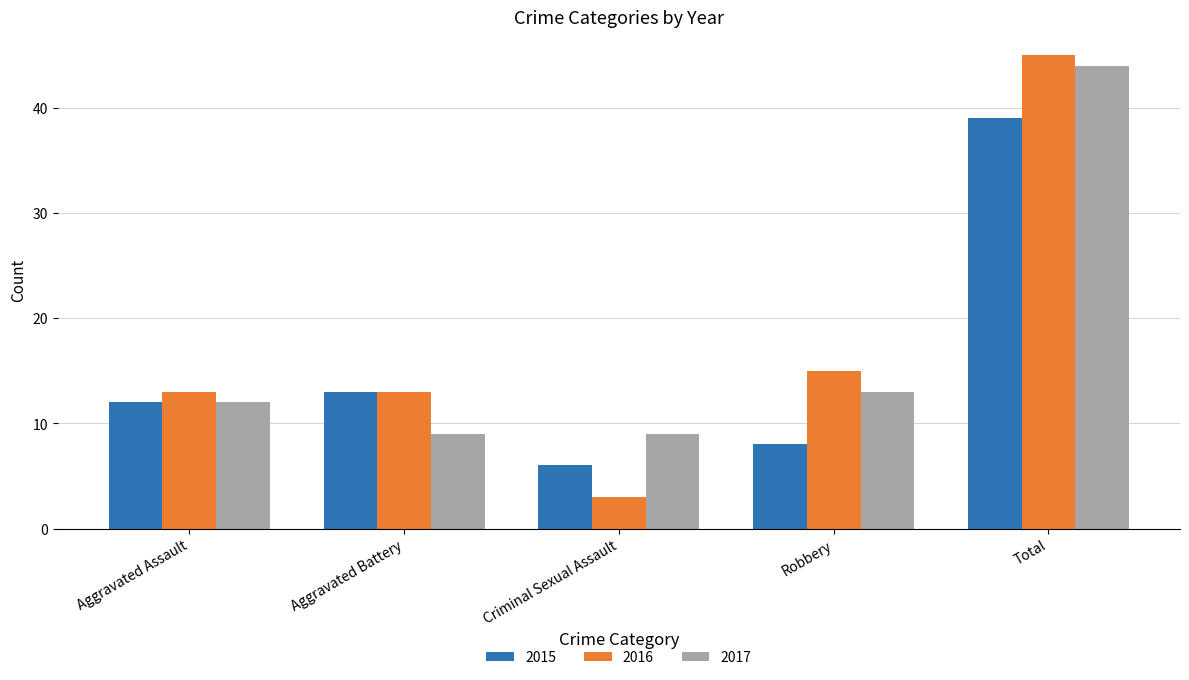

What are all the series names shown in the legend?

2015, 2016, 2017